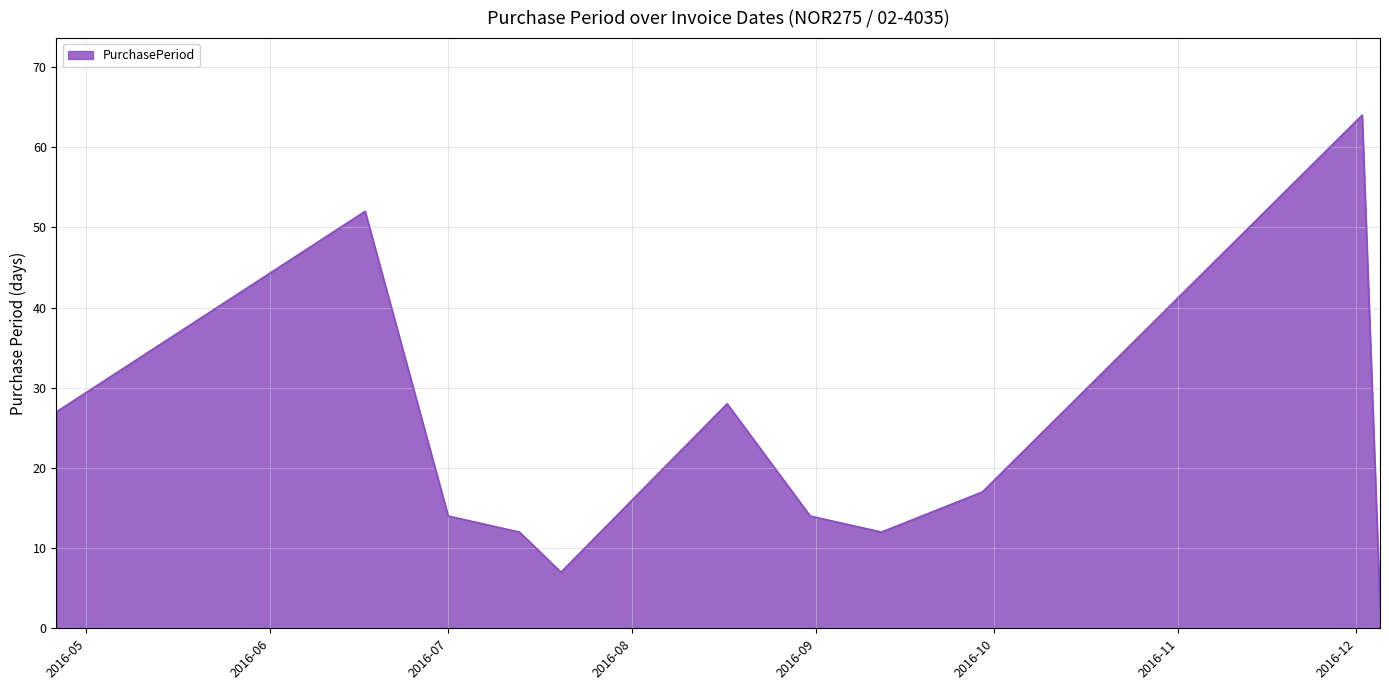

What is the difference between the maximum and minimum values?

61